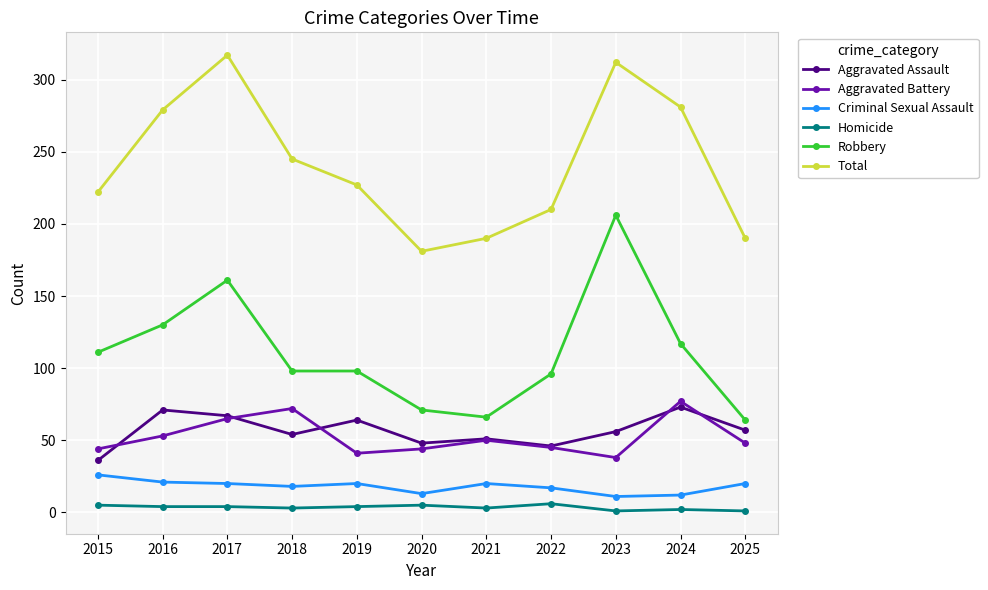

Which category has the highest value in the Robbery series?

2023